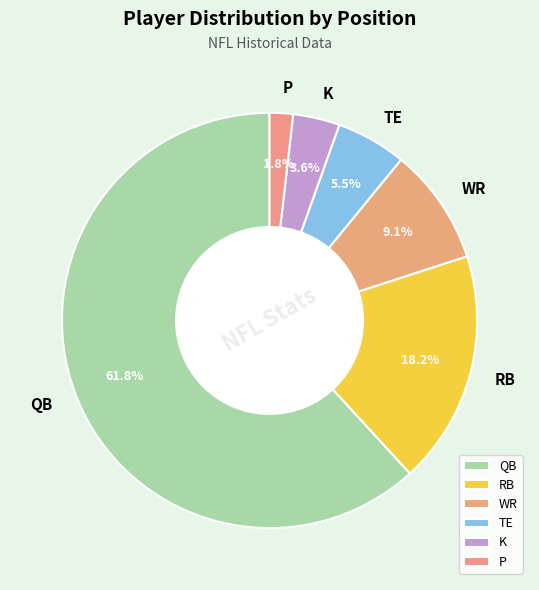

Count the number of slices in the pie.

6